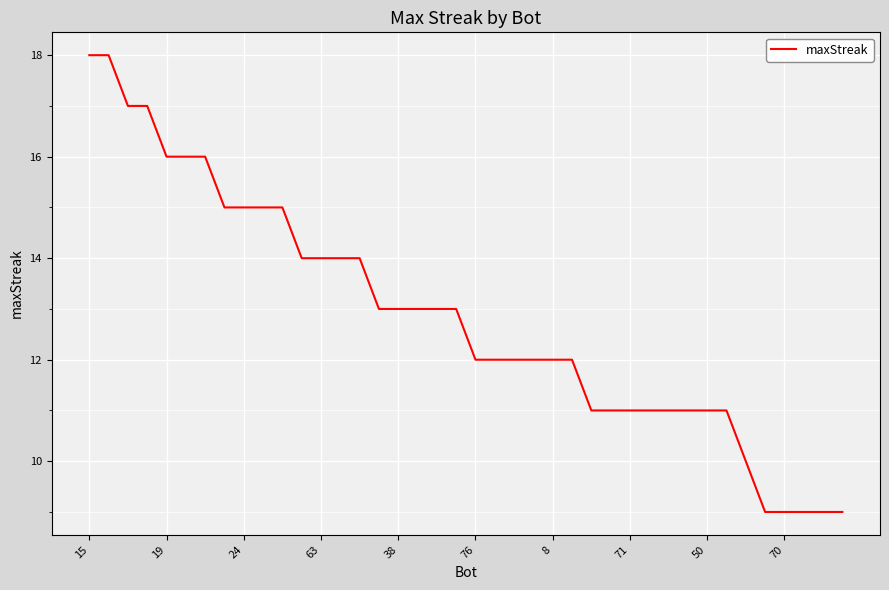

What is the minimum value shown in the chart?

9